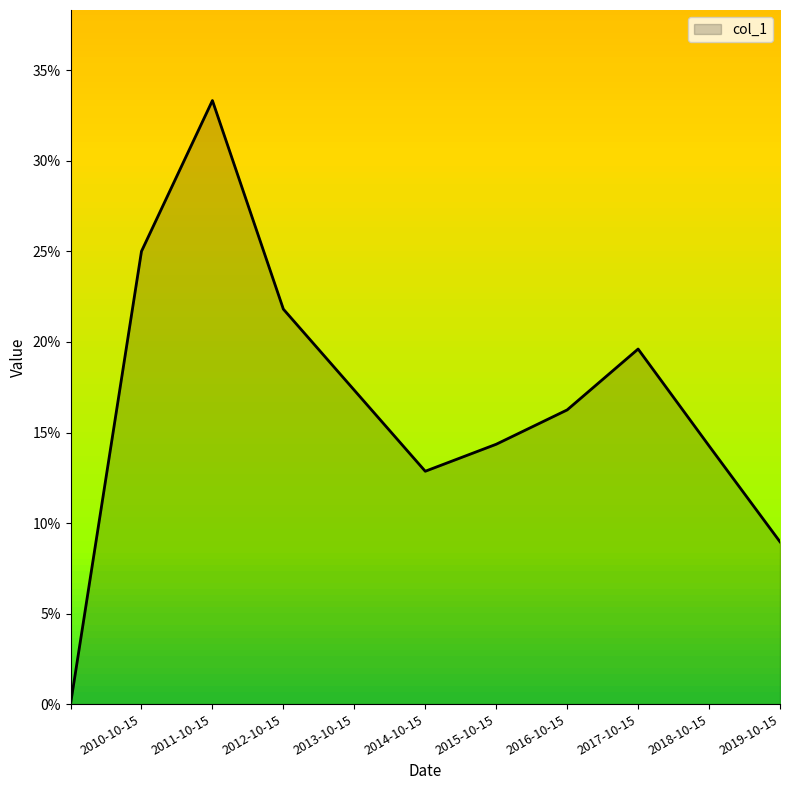

Does the chart have visible grid lines?

No